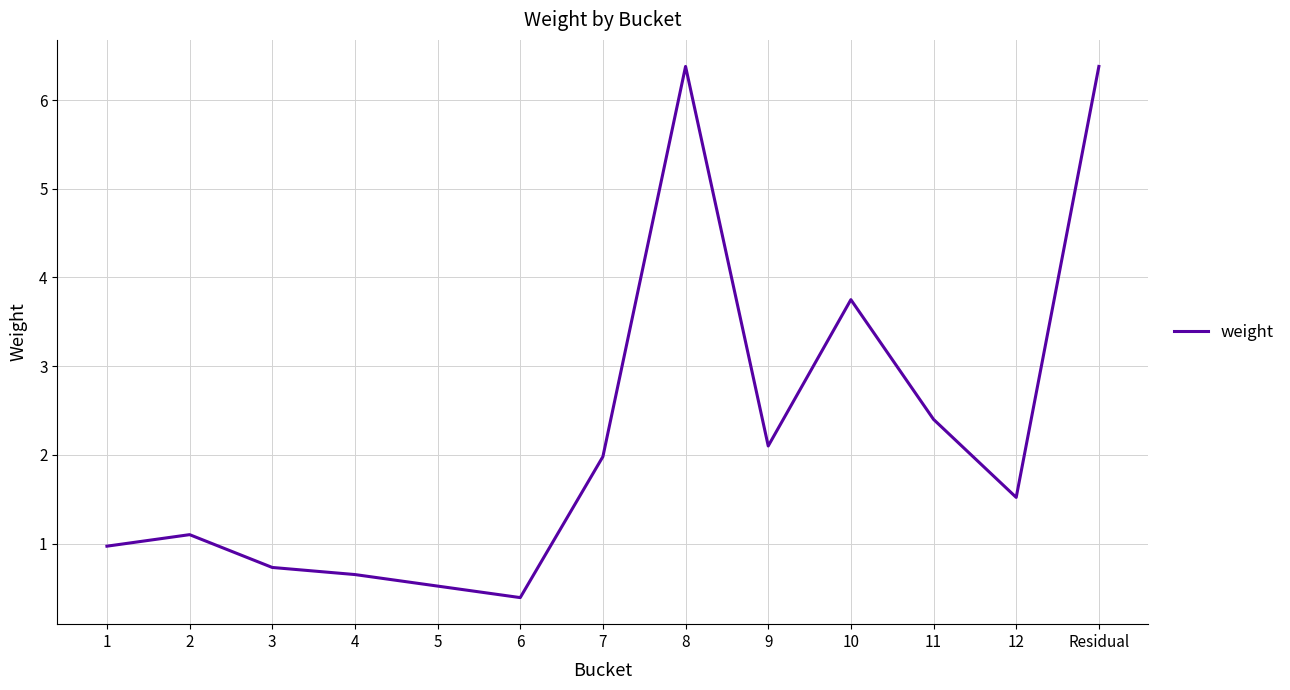

How many interior local peaks (higher than both neighbors) does the data have?

3